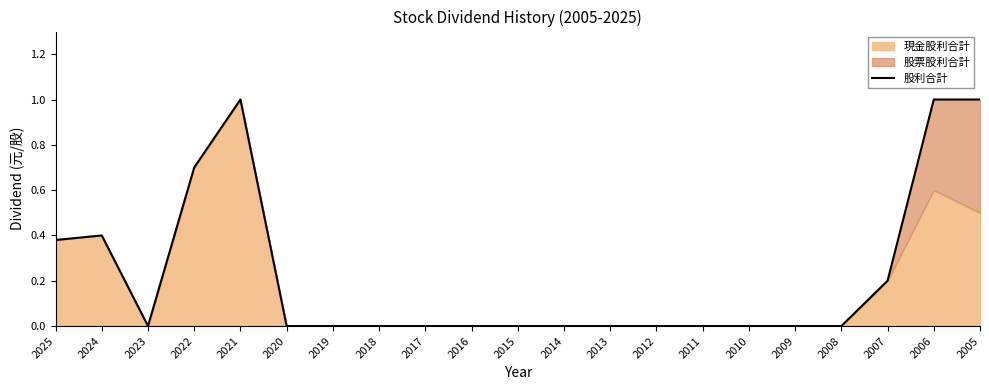

Reading left to right, list all the values displayed in this chart.

2025=0.4	2024=0.4	2023=0.0	2022=0.7	2021=1.0	2020=0.0	2019=0.0	2018=0.0	2017=0.0	2016=0.0	2015=0.0	2014=0.0	2013=0.0	2012=0.0	2011=0.0	2010=0.0	2009=0.0	2008=0.0	2007=0.2	2006=1.0	2005=1.0